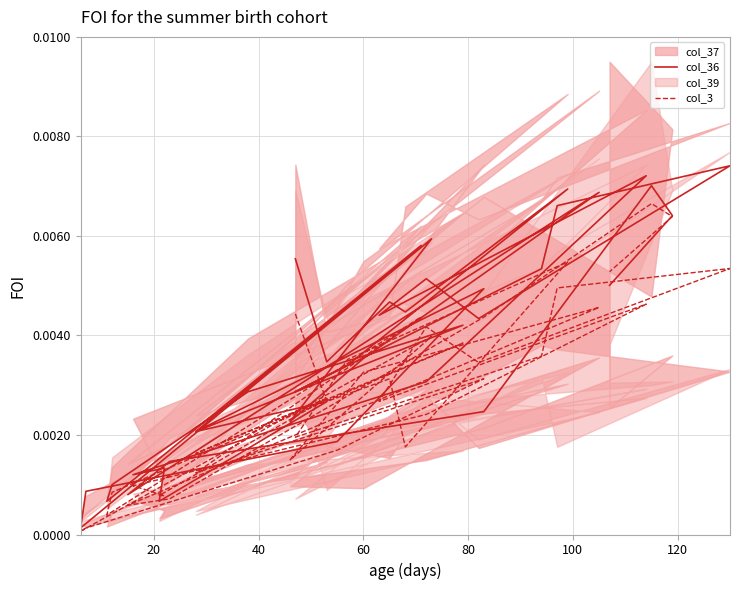

At which category does col_3 reach its first local peak?

40